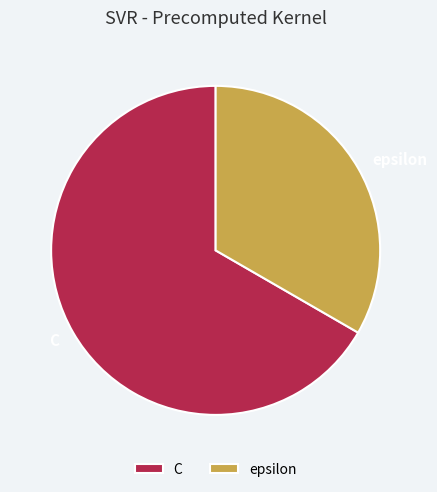

Rank the categories by value from highest to lowest.

C, epsilon